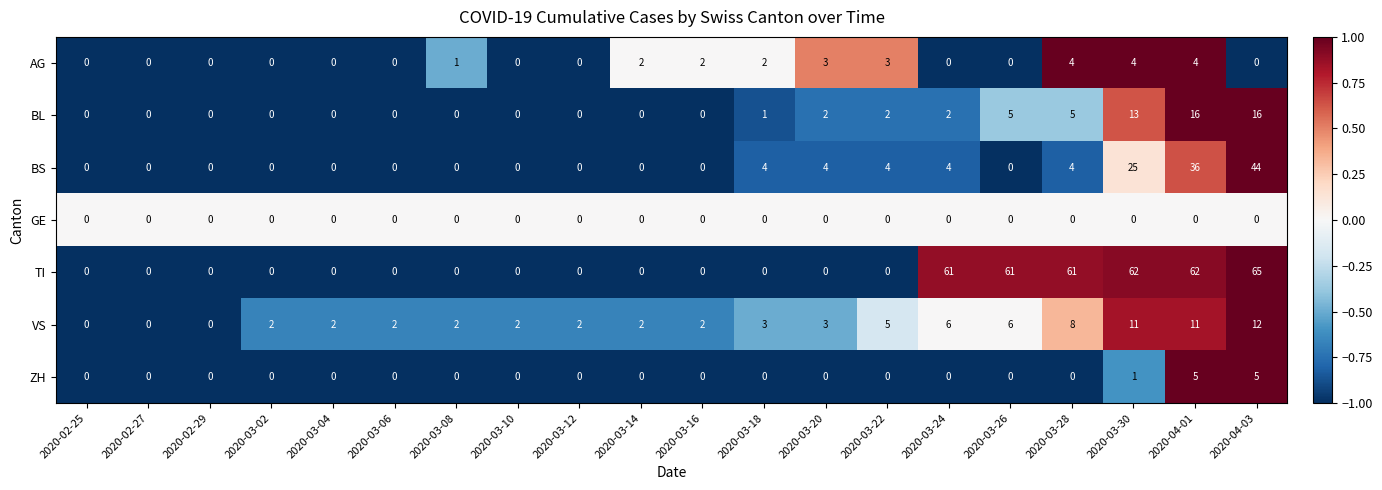

How many data points in AG are above 0?

9